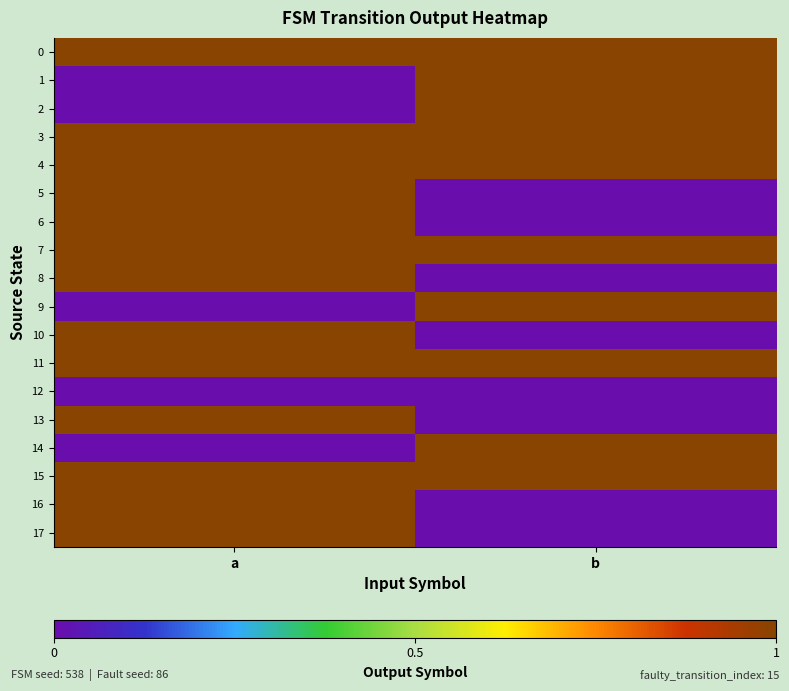

Rank the series at a from highest to lowest value.

0, 3, 4, 5, 6, 7, 8, 10, 11, 13, 15, 16, 17, 1, 2, 9, 12, 14